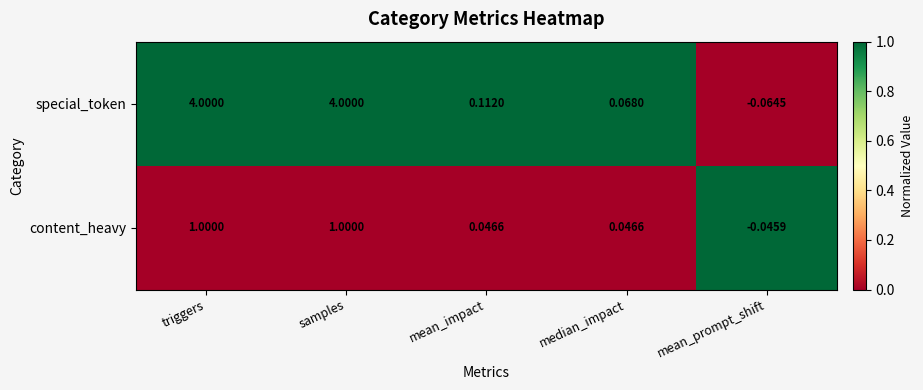

Between samples and mean_impact, which series saw the biggest shift?

special_token